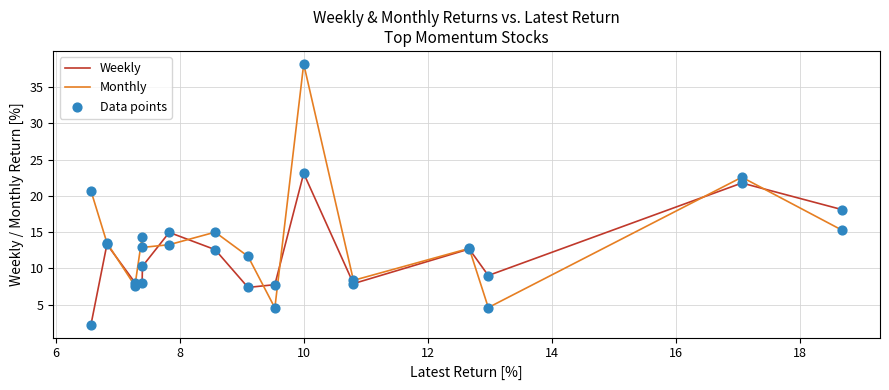

List the series in order of their overall mean, lowest first.

Weekly, Monthly